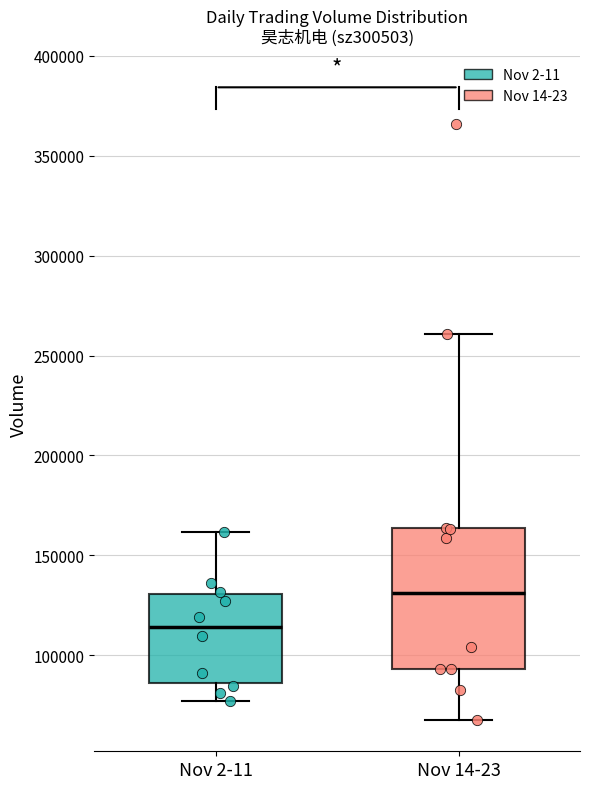

Reading left to right, read every box against the y-axis: the position of its median line, the range the box covers, and the ends of its whiskers. The values are not printed on the chart, so give them approximately, as read against the axis.

Nov 2-11: median 115000, box 85000 to 130000, whiskers 75000 to 160000
Nov 14-23: median 130000, box 95000 to 165000, whiskers 70000 to 260000